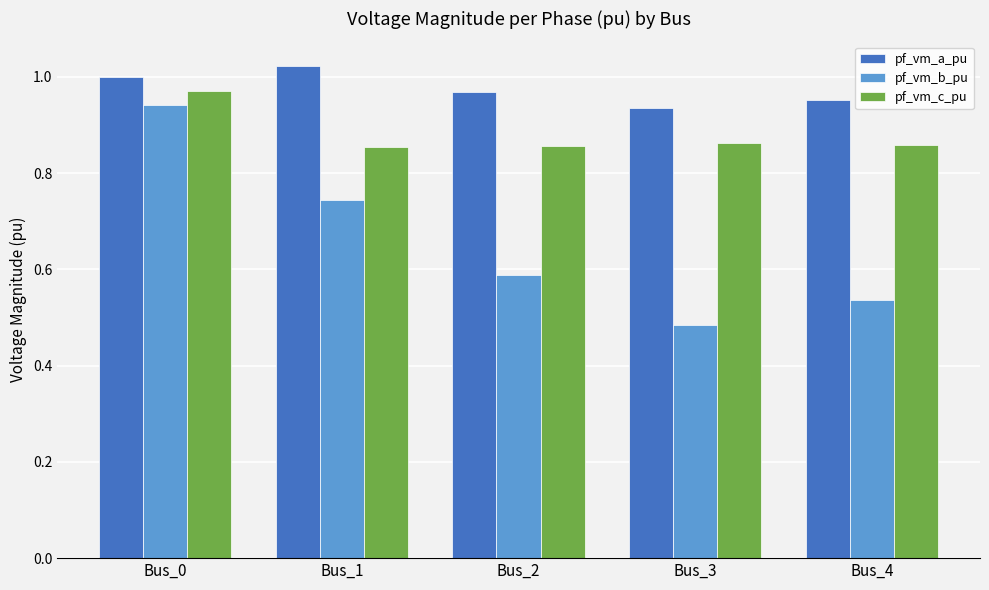

Does the chart contain stacked bars?

No